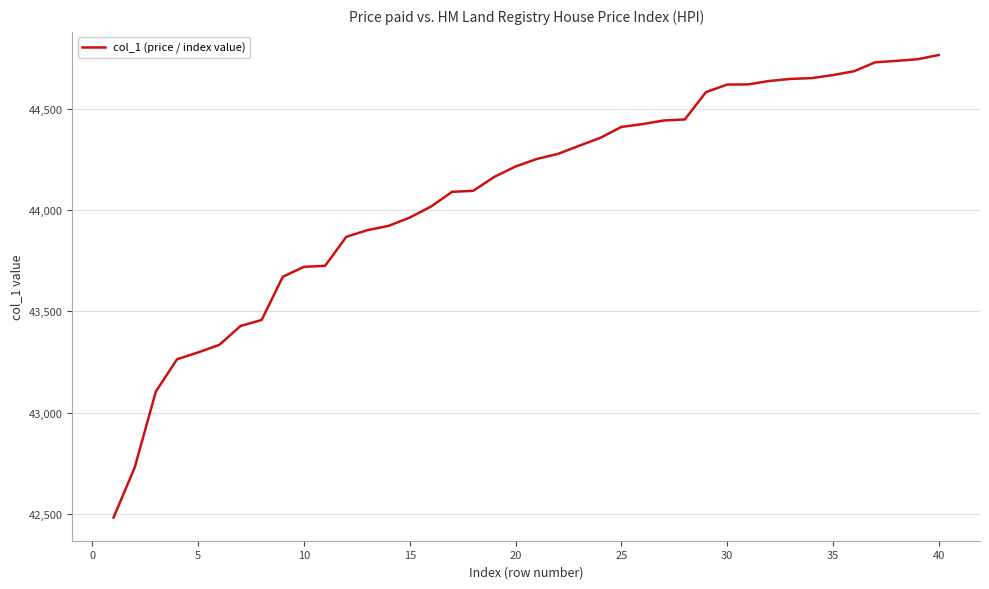

What is the difference between the maximum and minimum values?

2282